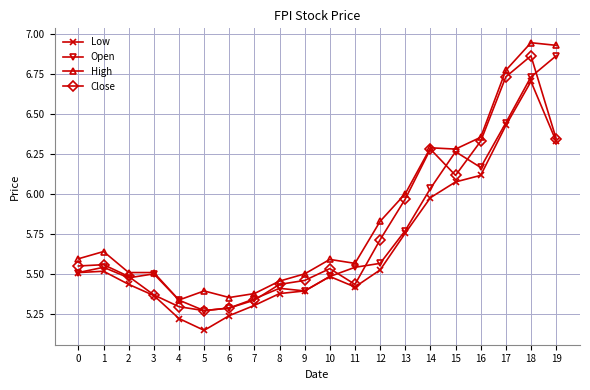

True or false: Open has a value of 2.6 at 11.

False